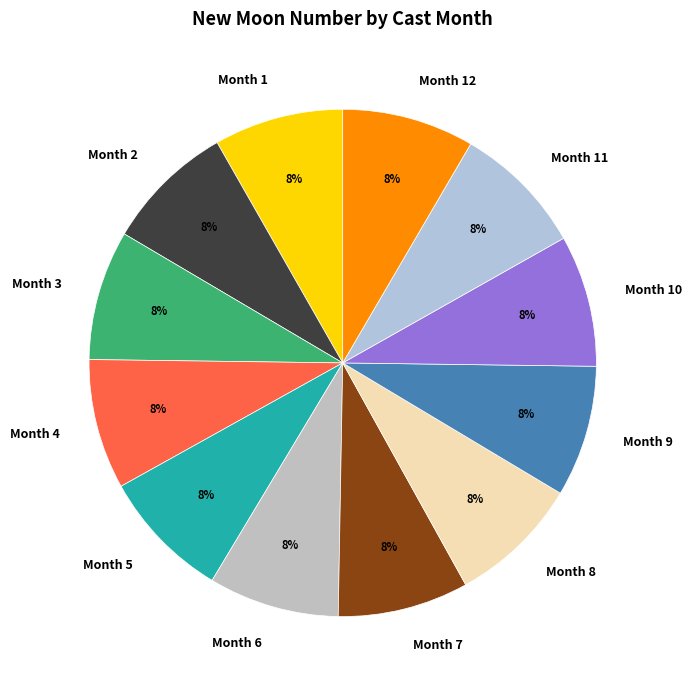

Does any single category account for the majority?

No